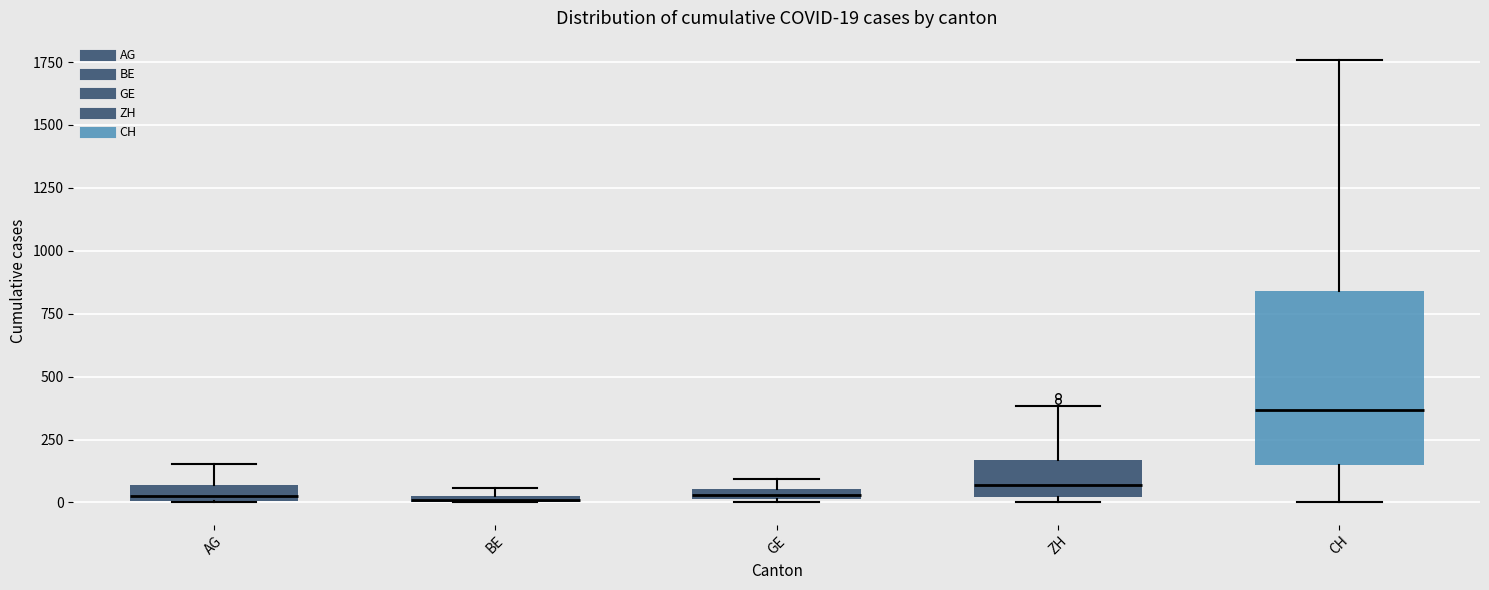

Which box is the tallest, from its lower edge to its upper edge?

CH